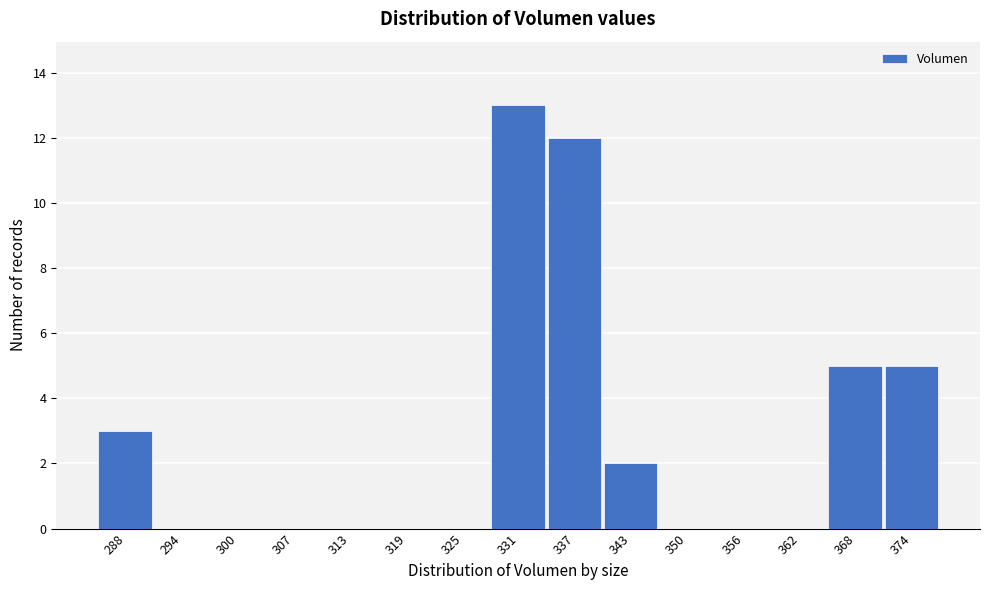

Reading left to right, extract all data points from this chart.

288=3	294=0	300=0	307=0	313=0	319=0	325=0	331=13	337=12	343=2	350=0	356=0	362=0	368=5	374=5